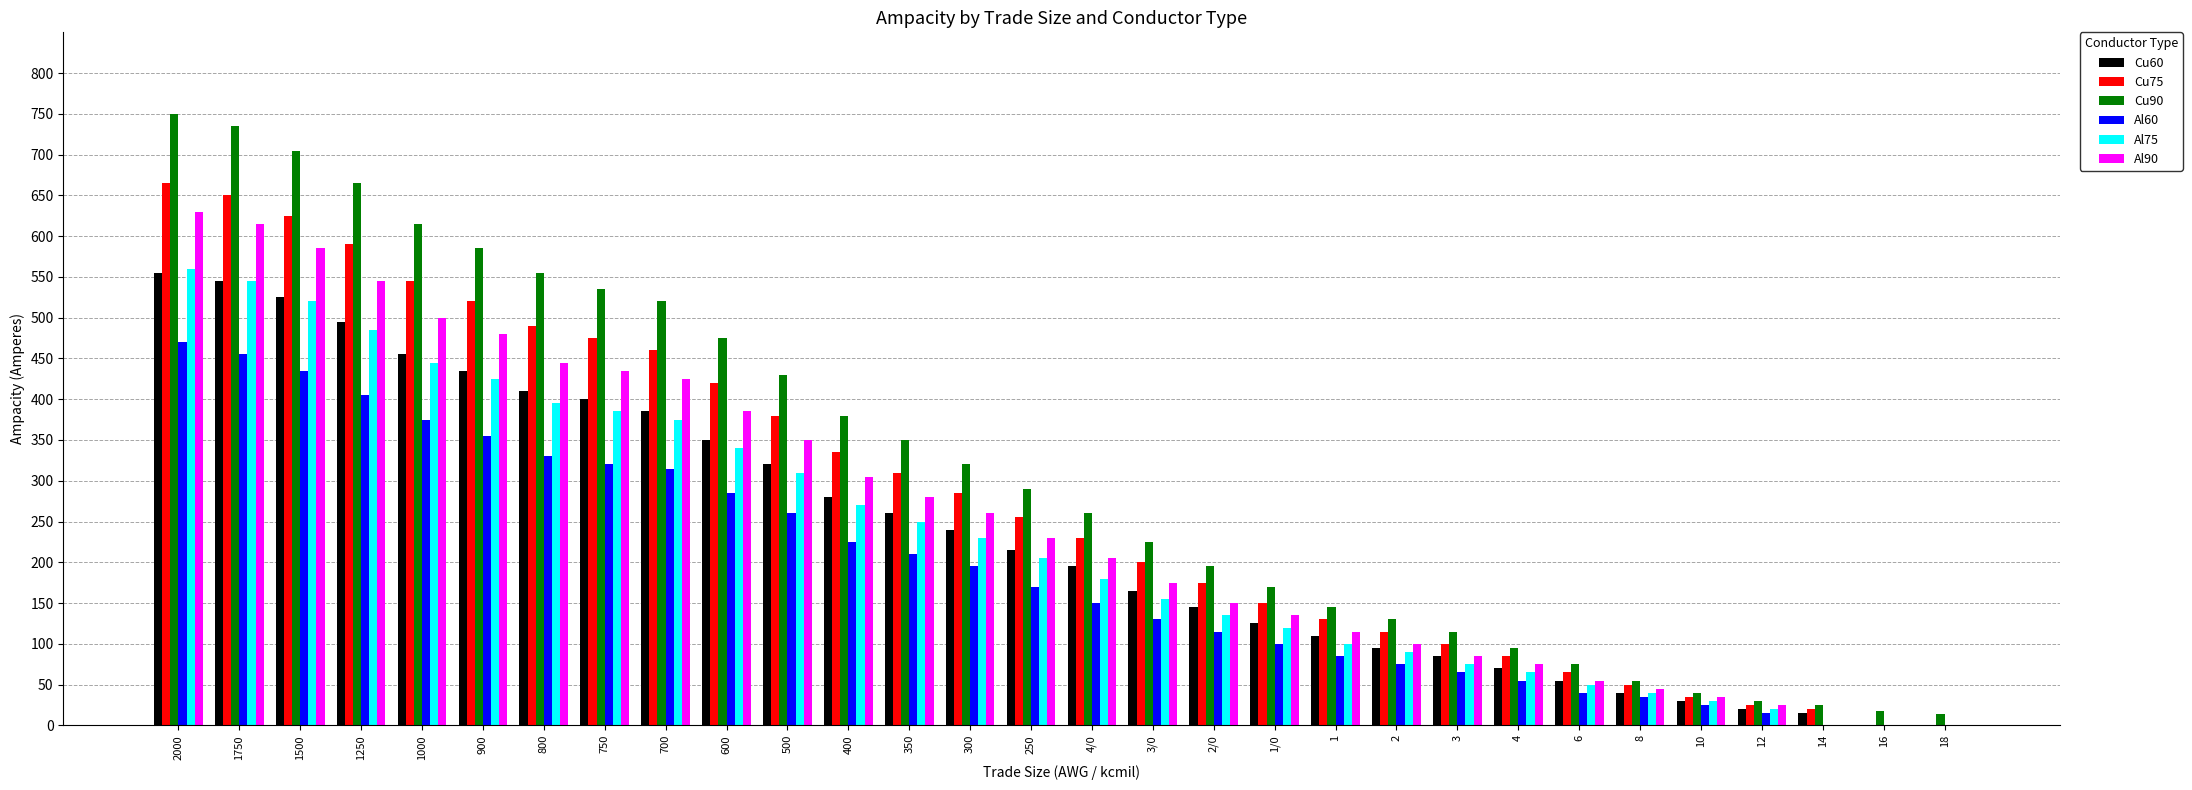

At which label does Cu90 reach its peak?

2000